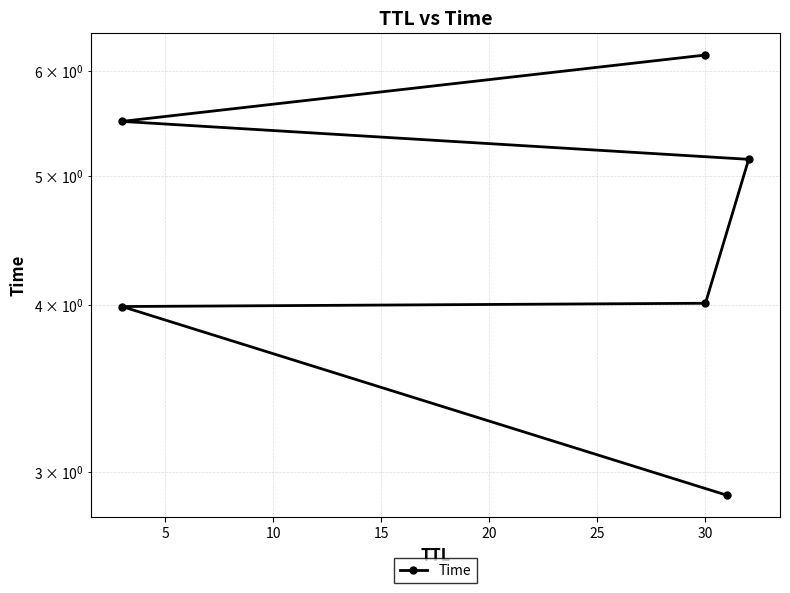

What is the value of the 3rd point from the left?

4.0